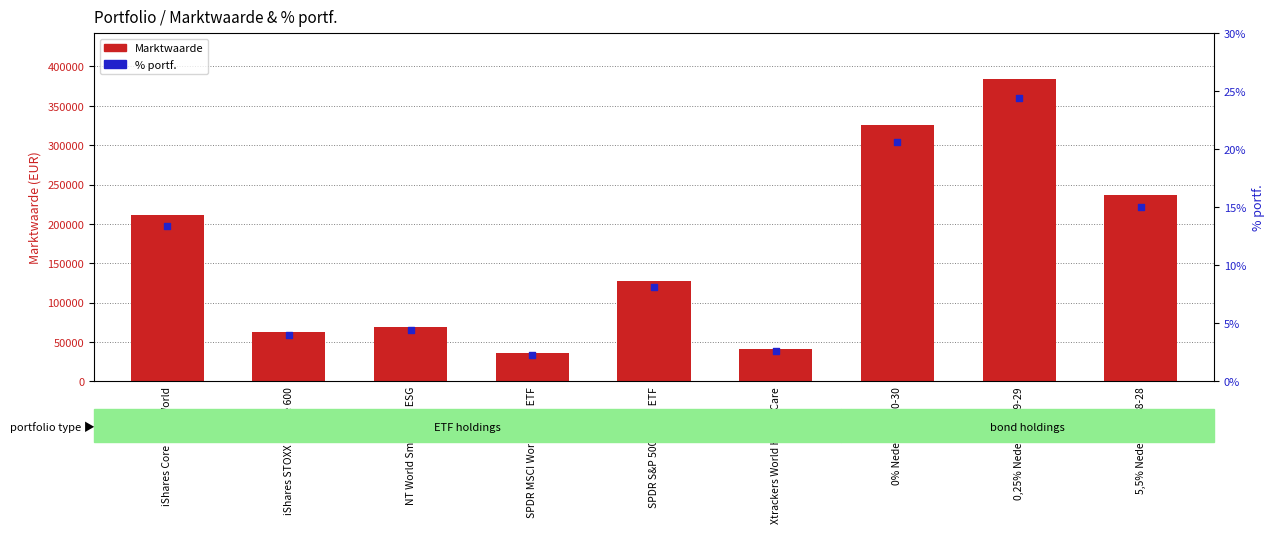

Which series has the largest total across all categories?

Marktwaarde